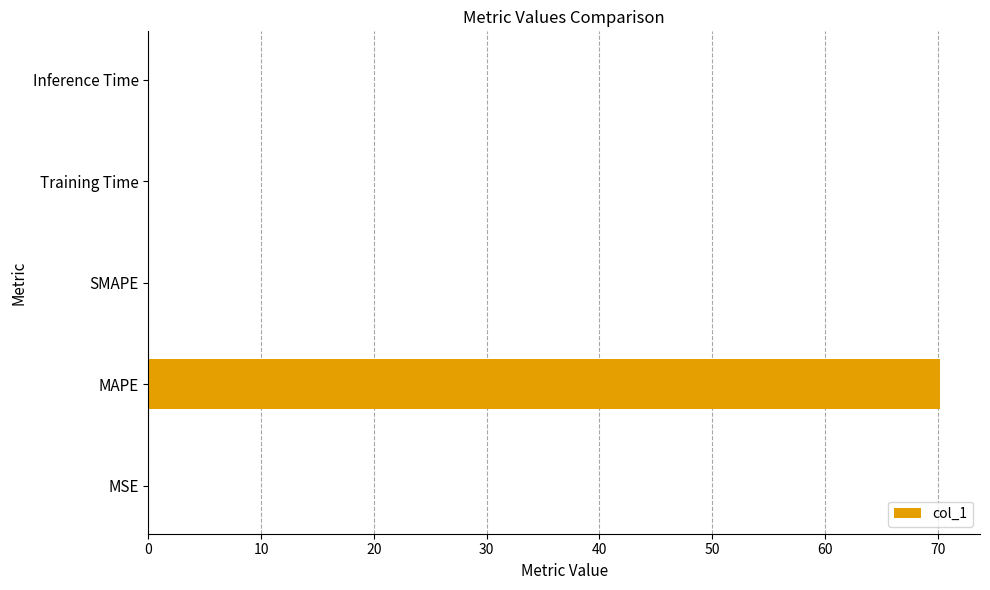

Is it true that the value at SMAPE is -41.2?

False